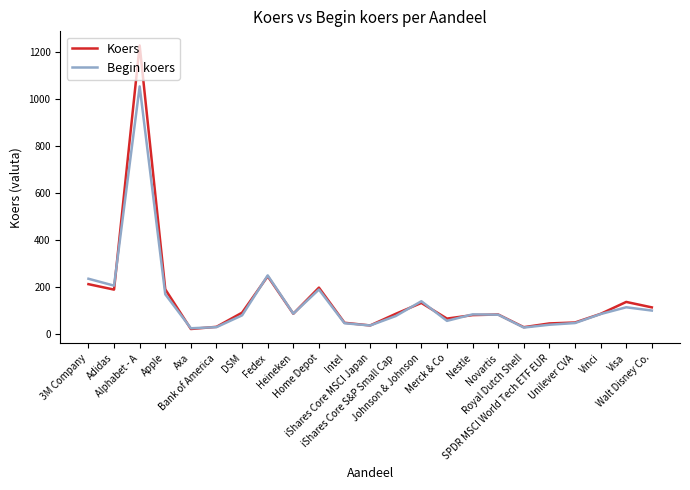

How many lines are shown in the chart?

2